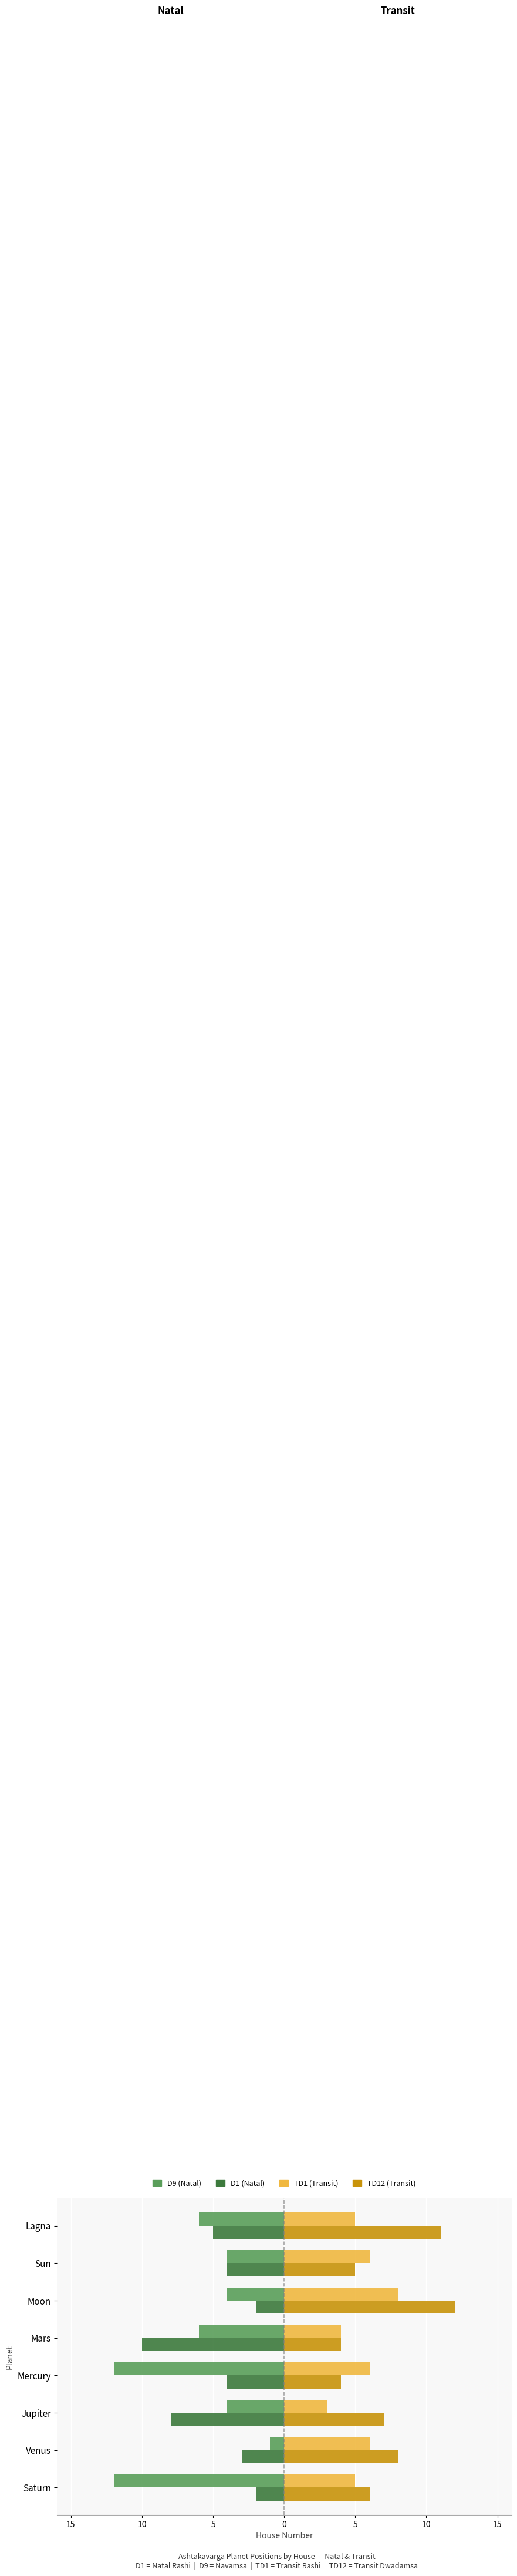

How many data points does each series have?

8